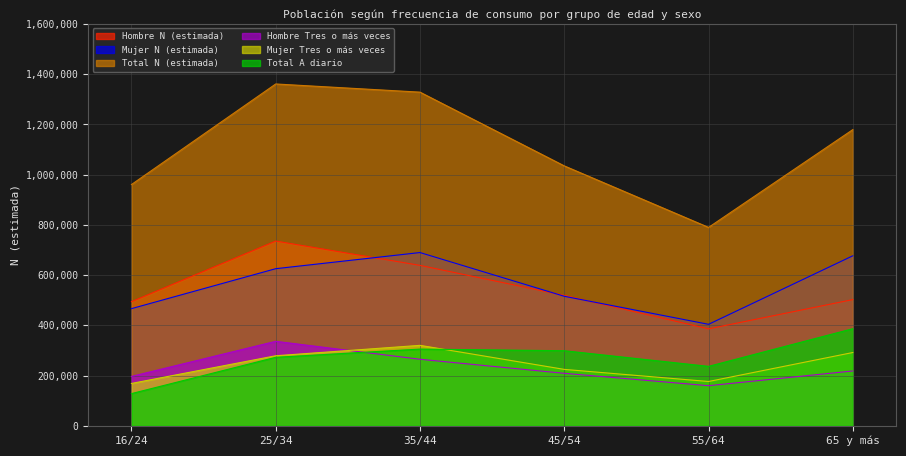

Which series changed the most between 16/24 and 25/34?

Total N (estimada)